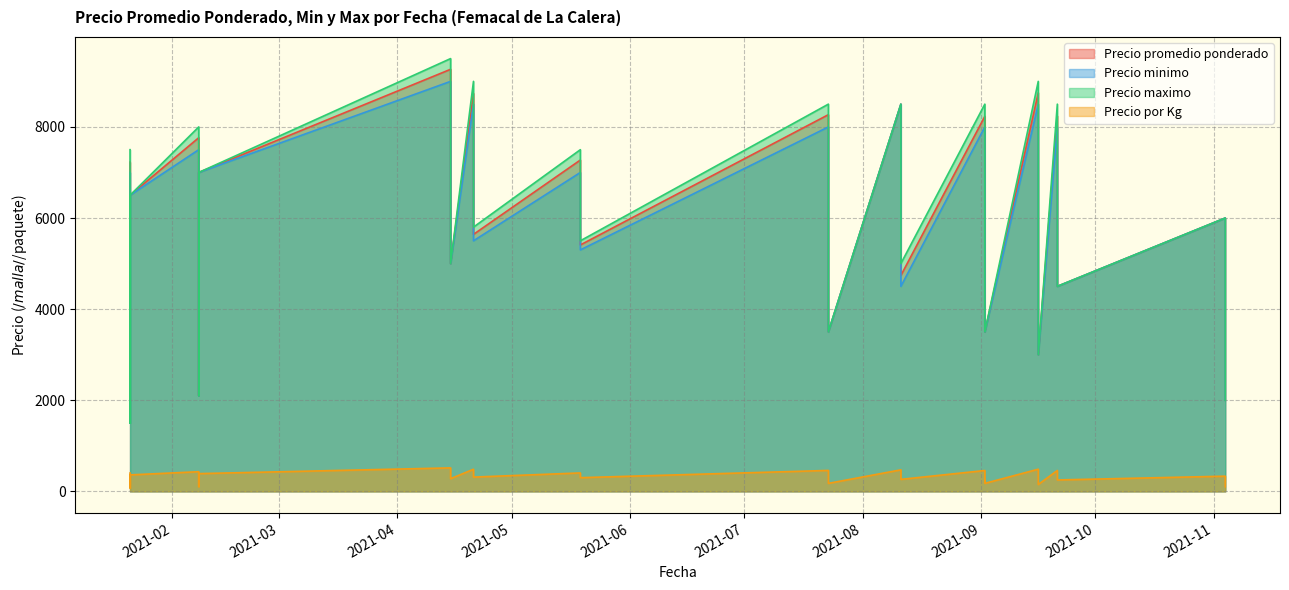

The Precio por Kg series shows 658 at 2021-01-21. True or false?

False